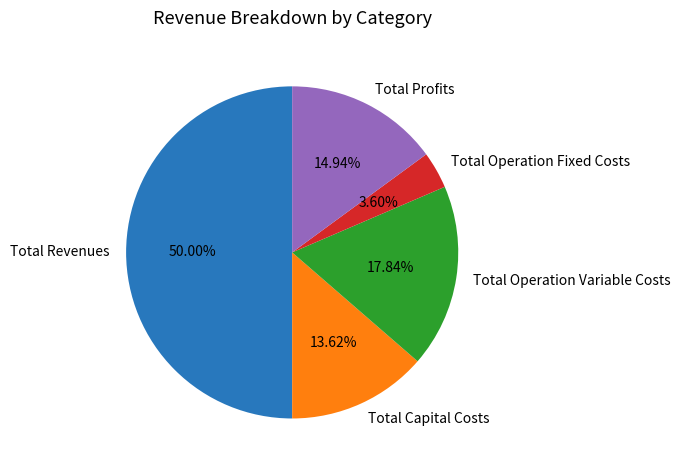

To the nearest percent, what is the difference between the Total Operation Variable Costs and Total Revenues slice percentages?

32%